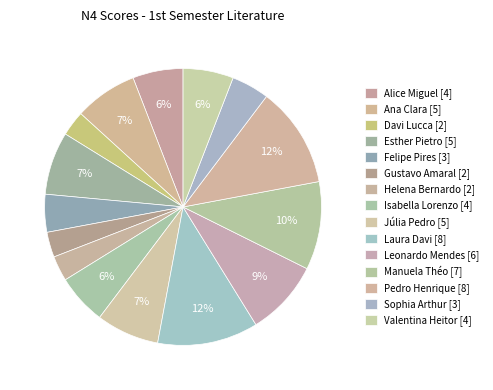

Count the number of slices in the pie.

15